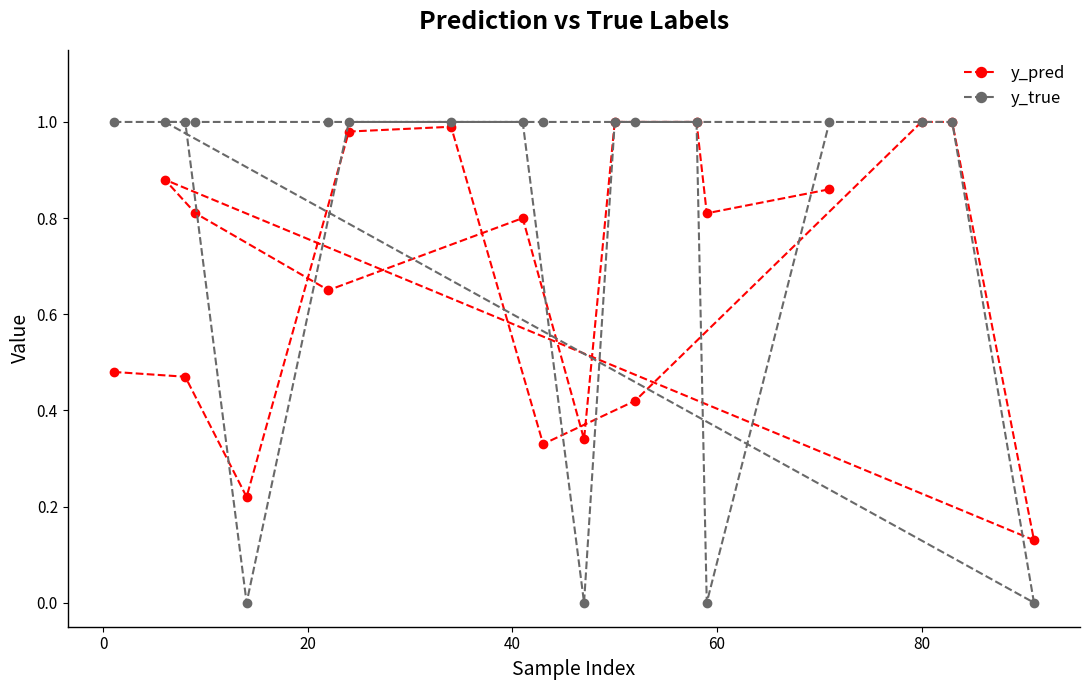

List the series in order of their overall mean, lowest first.

y_pred, y_true